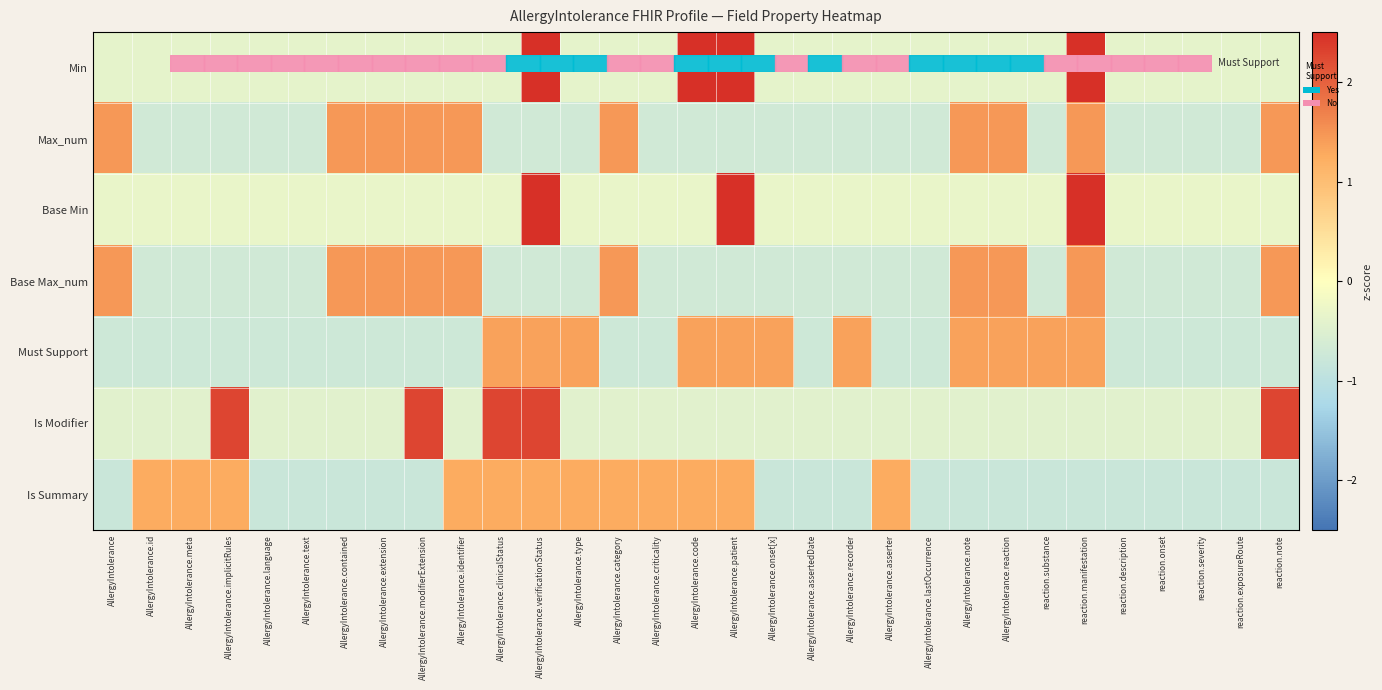

Between AllergyIntolerance.asserter and AllergyIntolerance.assertedDate, which is larger?

AllergyIntolerance.asserter